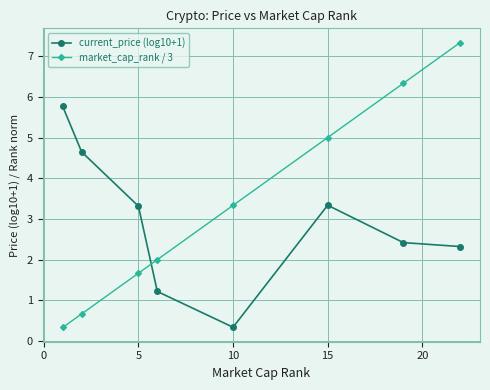

Does the chart display data point markers on the line(s)?

Yes